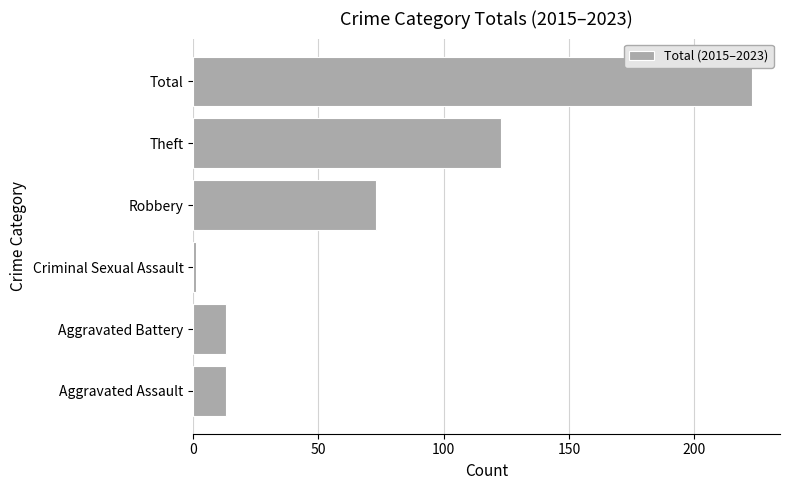

Approximately how many times larger is the value at Total compared to Aggravated Assault?

17.2